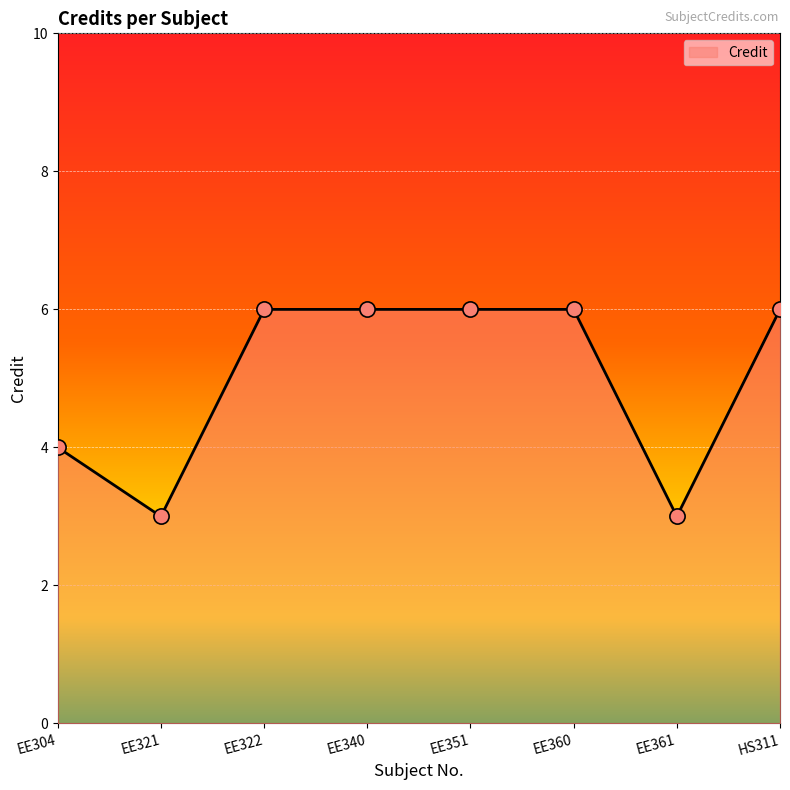

Approximately how many times larger is the value at EE304 compared to EE361?

1.3